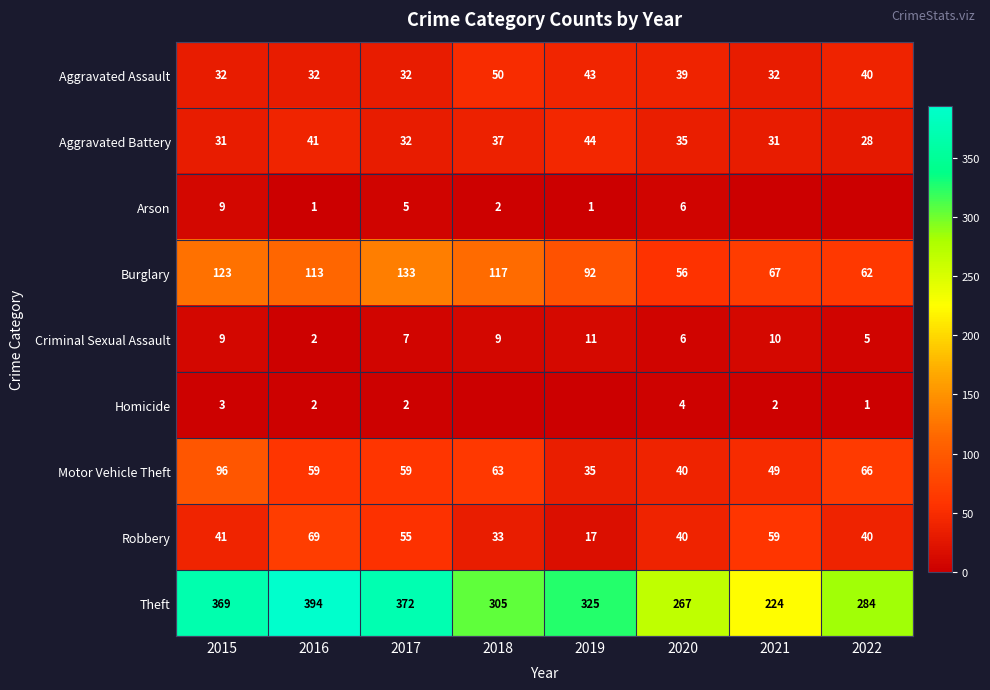

Between 2016 and 2017, which series saw the biggest shift?

Theft